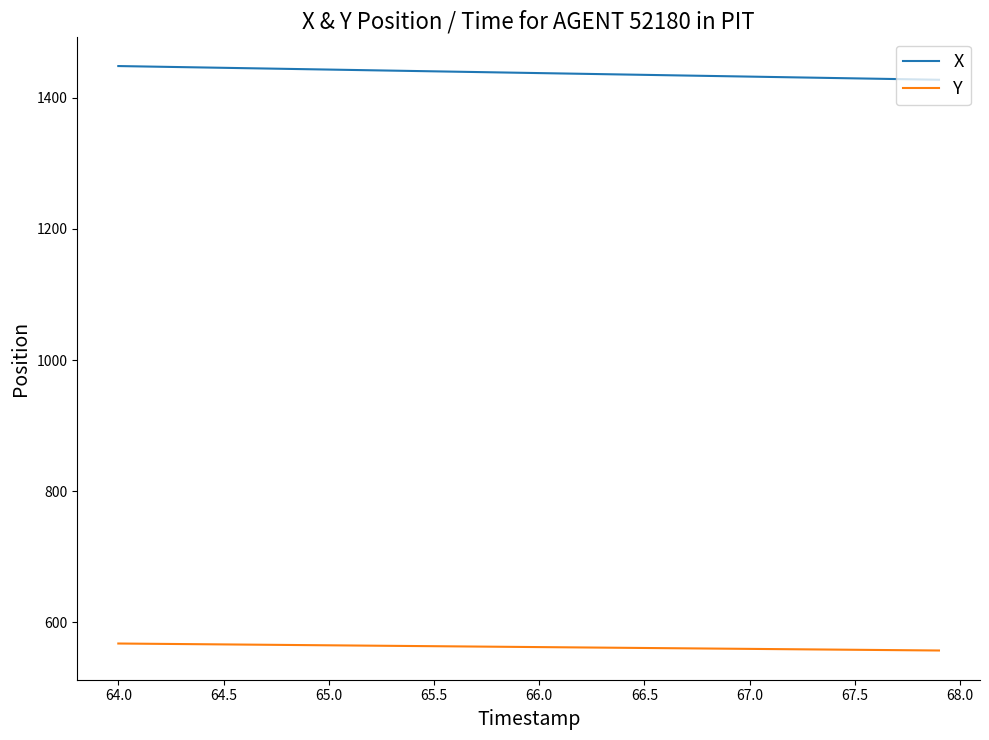

What is the difference between the maximum and minimum values in the X series?

20.9